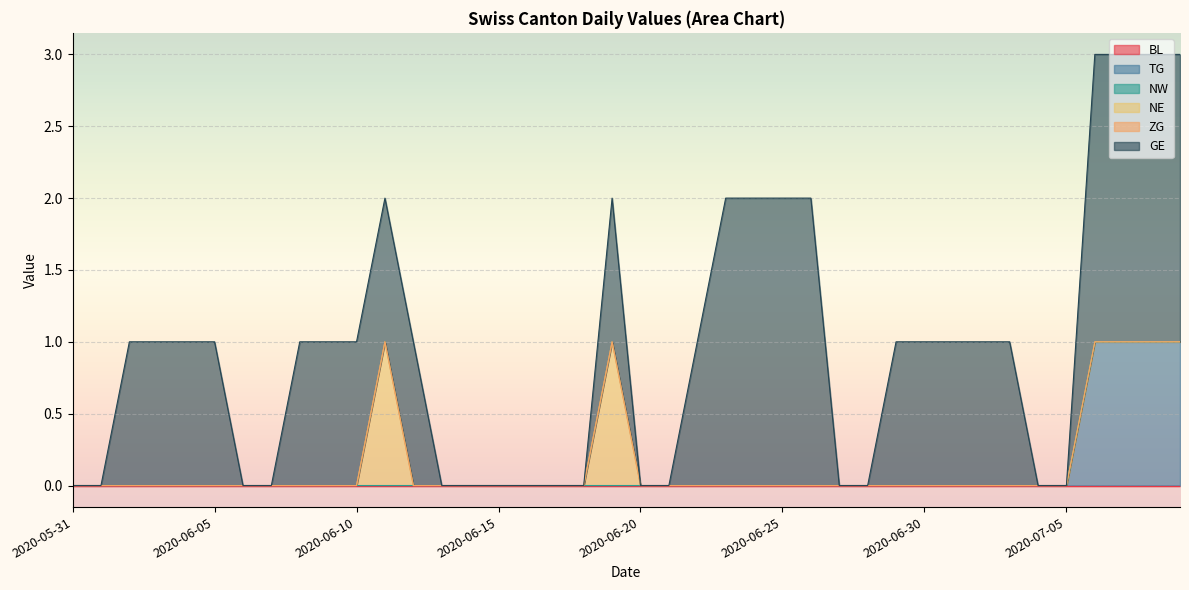

At which category does NE reach its first local peak?

2020-06-11